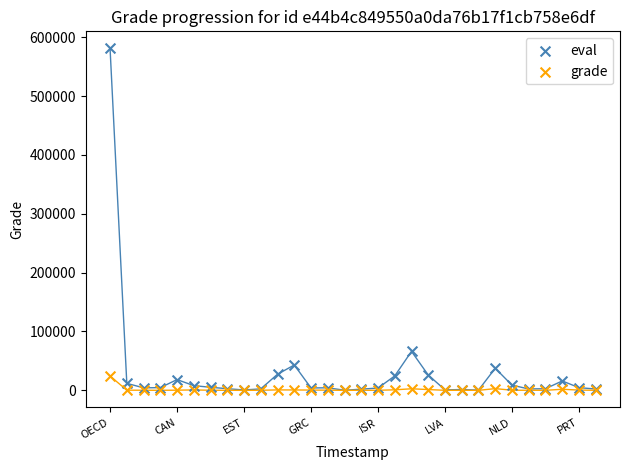

Across all series, what Y value is closest to 290496?

66220.0